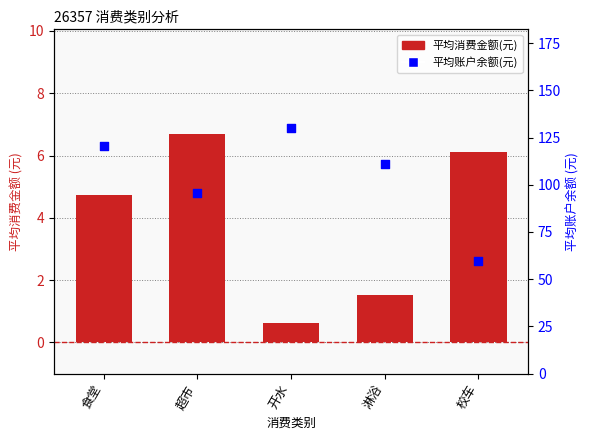

At which category is the sum across all series the highest?

开水